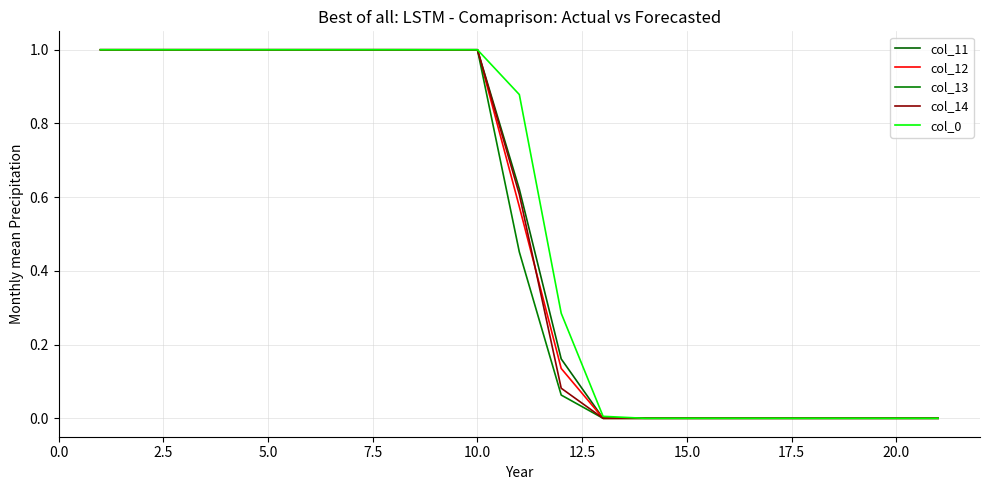

Does the chart have visible grid lines?

Yes